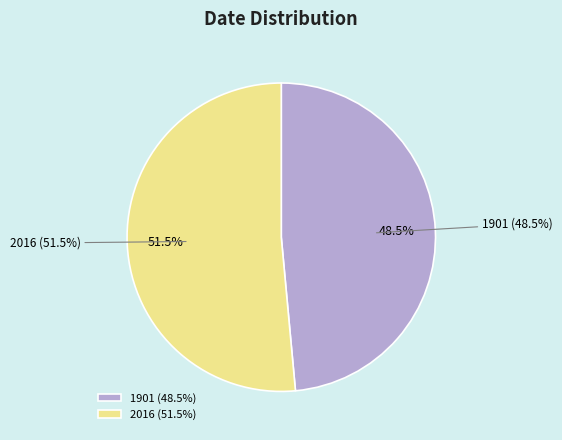

Does any single category account for the majority?

Yes